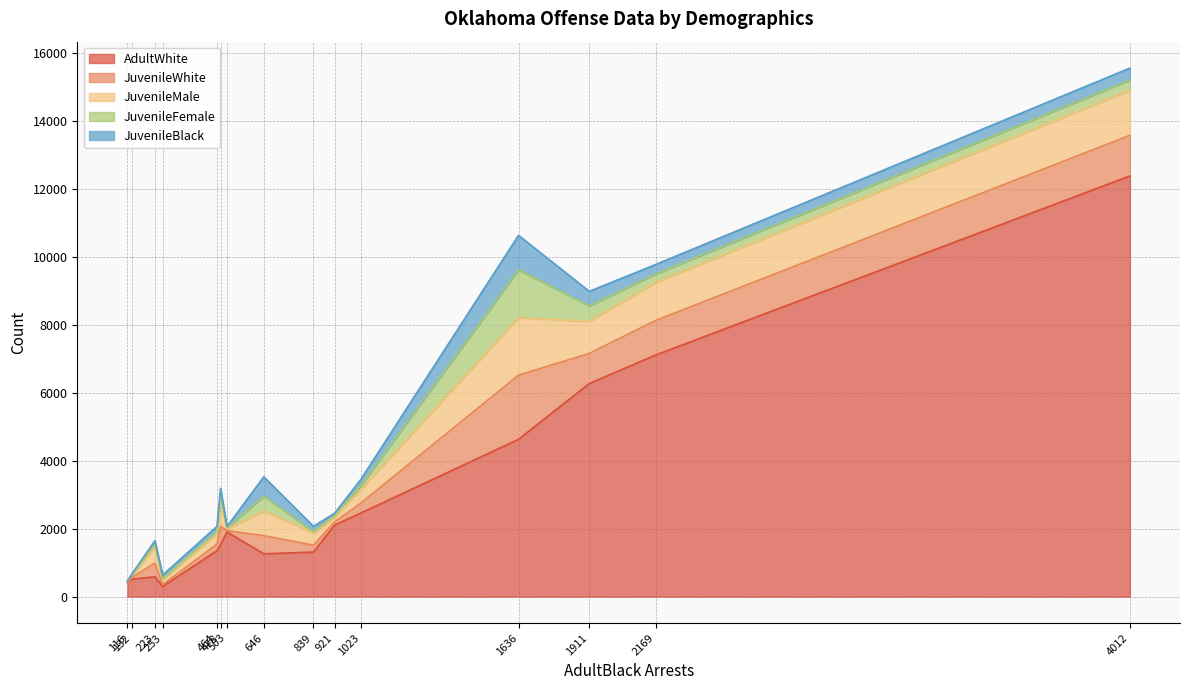

How many data points in JuvenileBlack are less than 161?

7